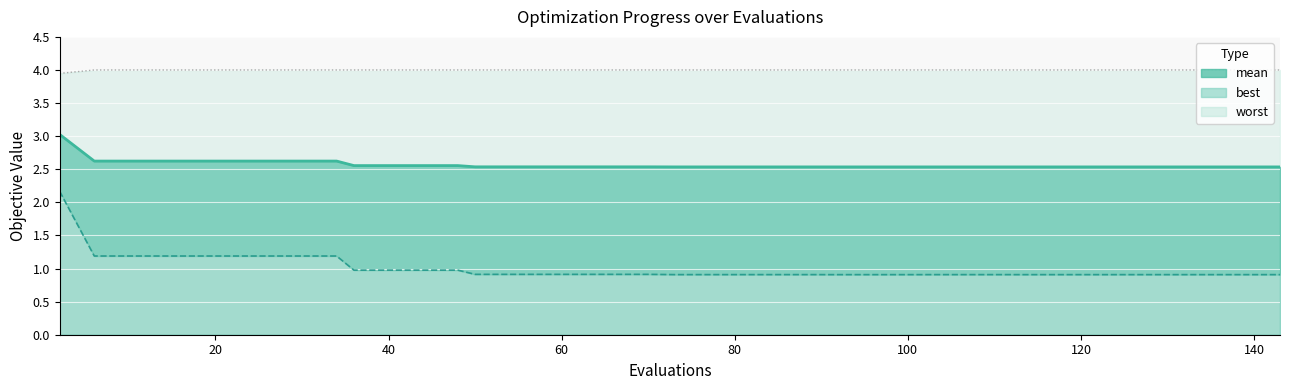

True or false: worst has a value of 6.0 at 0.

False